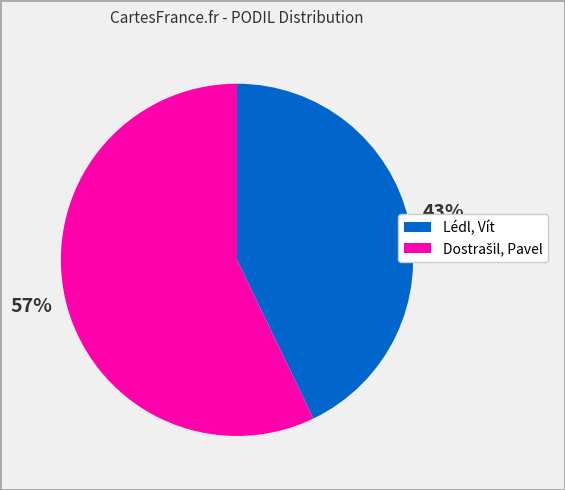

To the nearest percent, what is the average slice percentage?

50%